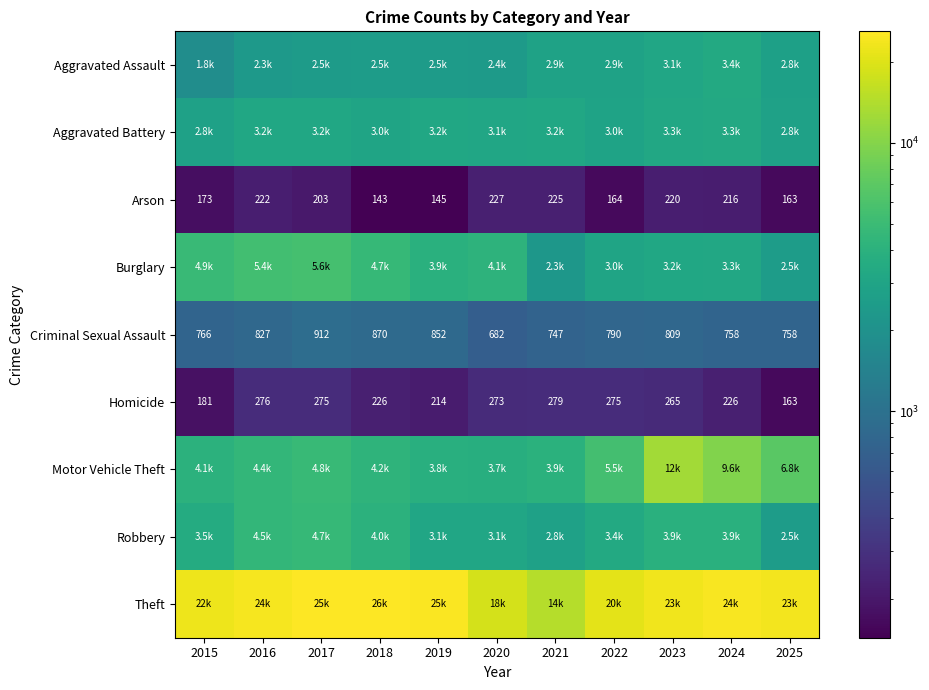

What is the difference between the second highest and second lowest values in the Arson series?

80